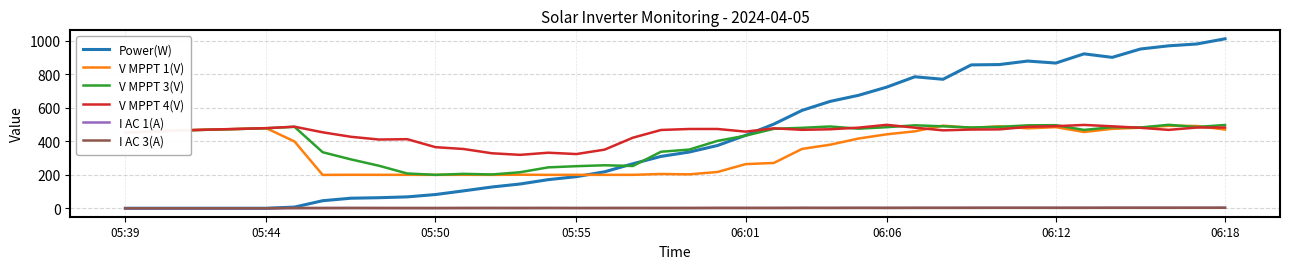

True or false: I AC 1(A) and V MPPT 1(V) intersect in this chart.

False